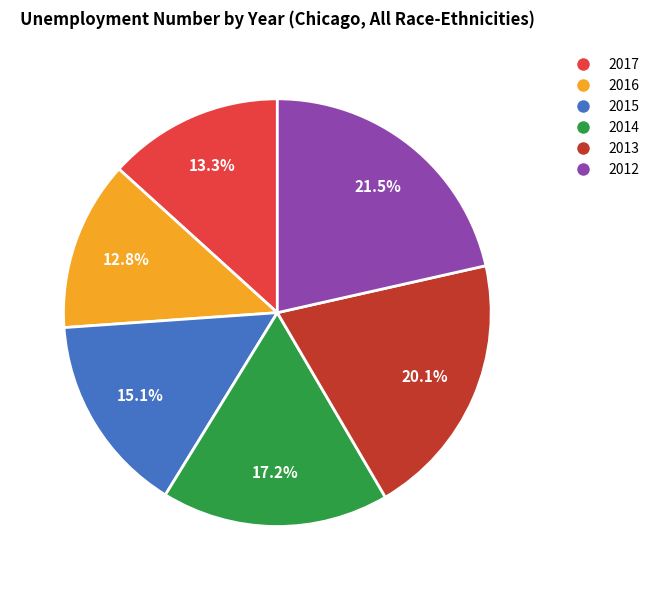

Does 2017 account for over 50% of the chart?

No